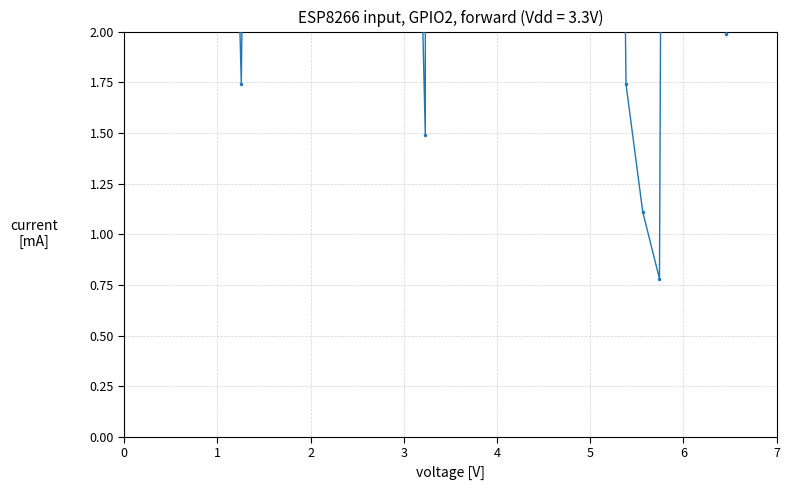

How many interior local valleys (lower than both neighbors) does the data have?

13